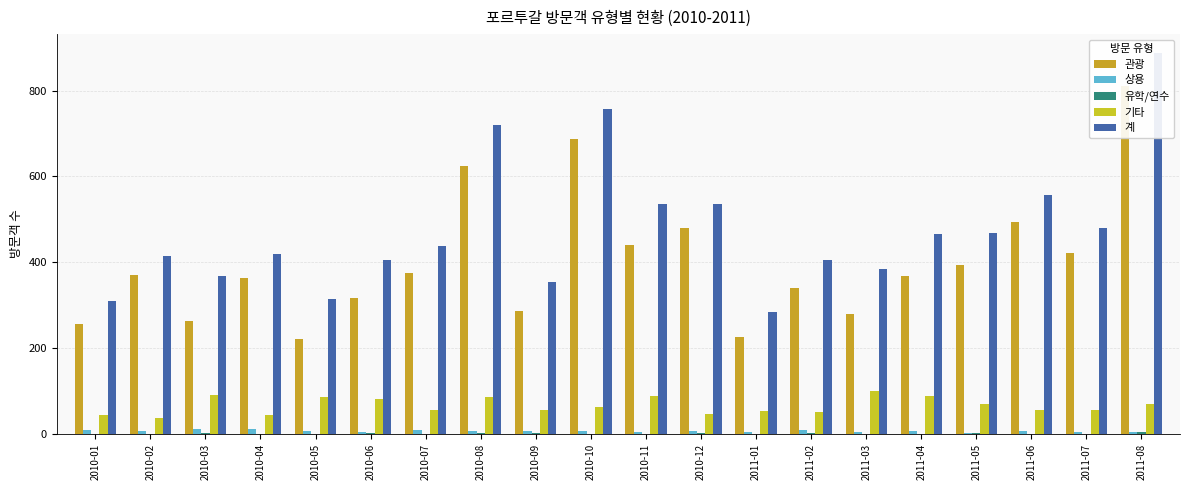

What are all the series names shown in the legend?

관광, 상용, 유학/연수, 기타, 계